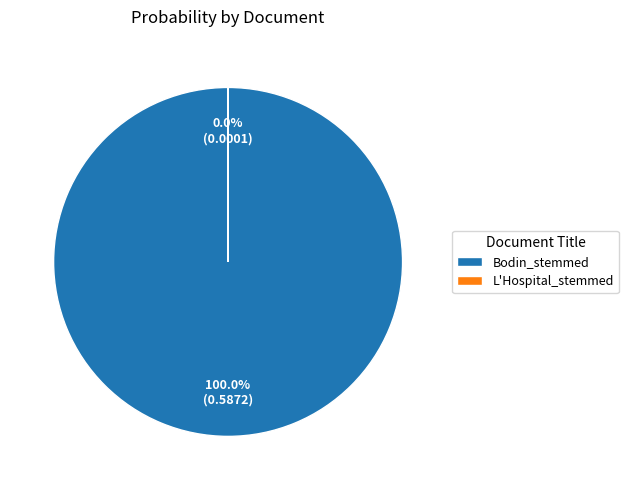

Is it true that Bodin_stemmed is 100% of the pie?

True